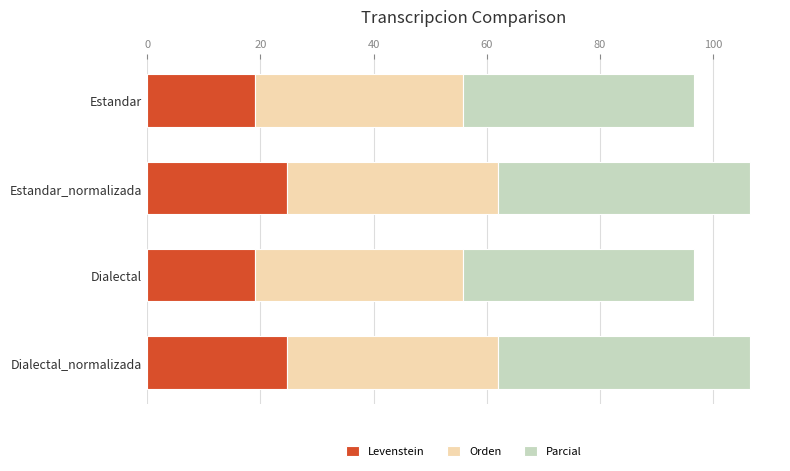

What is the difference between the Levenstein values at Dialectal_normalizada and Dialectal?

5.8